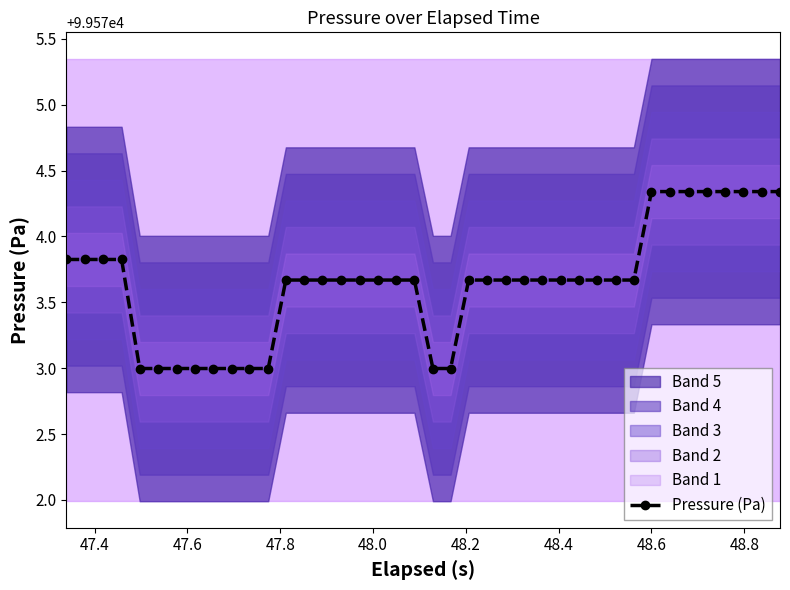

What is the difference between the second highest and second lowest values?

1.3